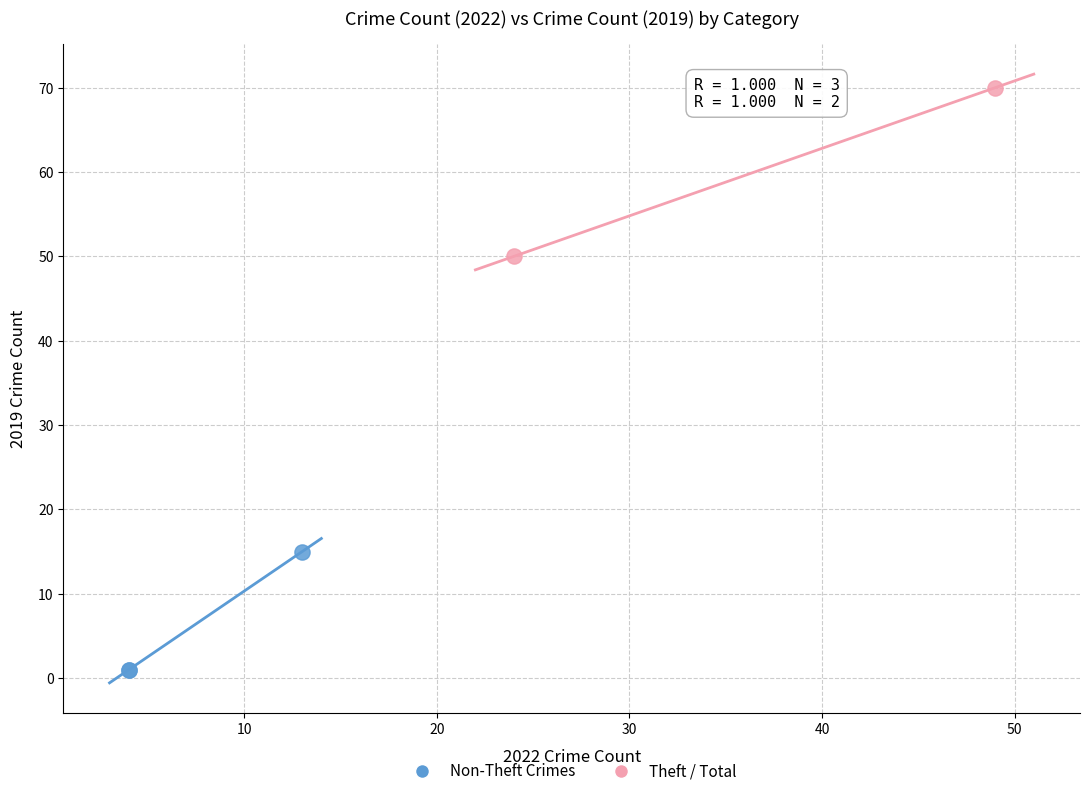

Which series contains the lowest Y value?

Non-Theft Crimes